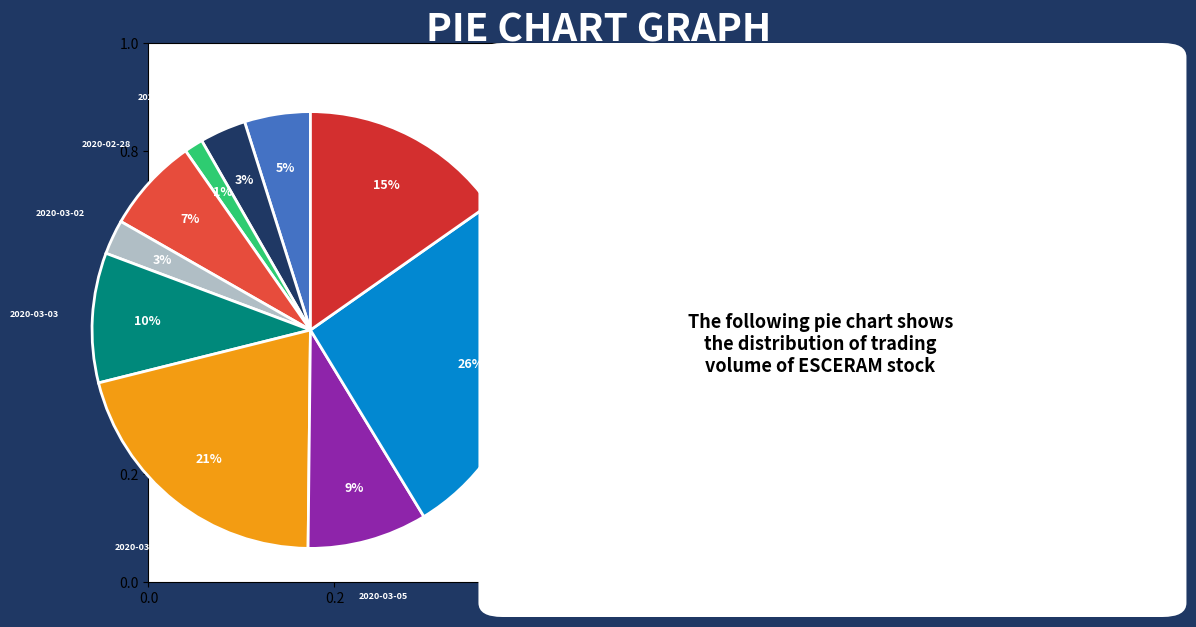

How many slices are in this pie chart?

10